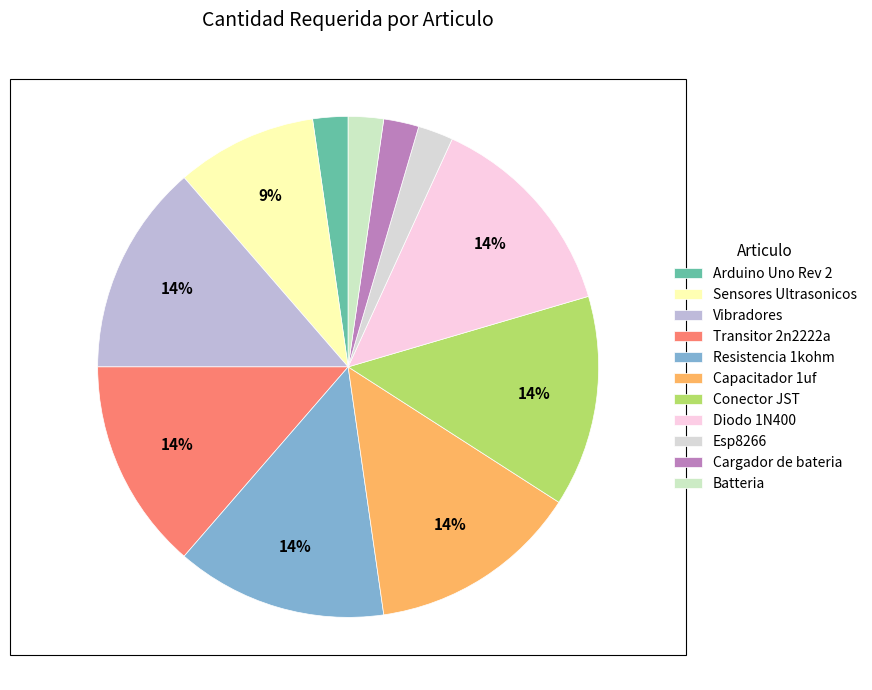

To the nearest percent, what is the average slice percentage?

9%